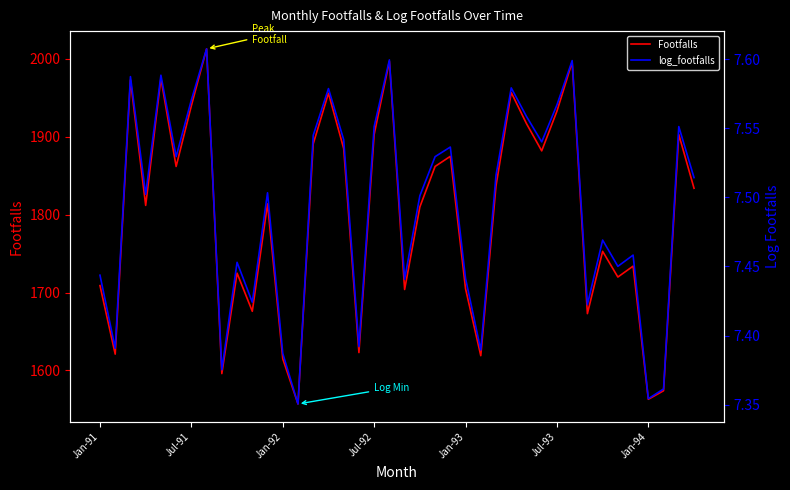

What position from the right is 7?

33